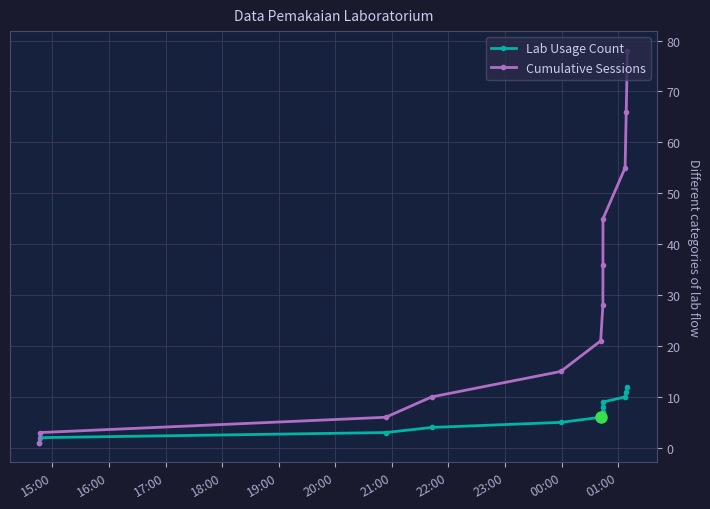

List the series in order of their overall mean, lowest first.

Lab Usage Count, Cumulative Sessions